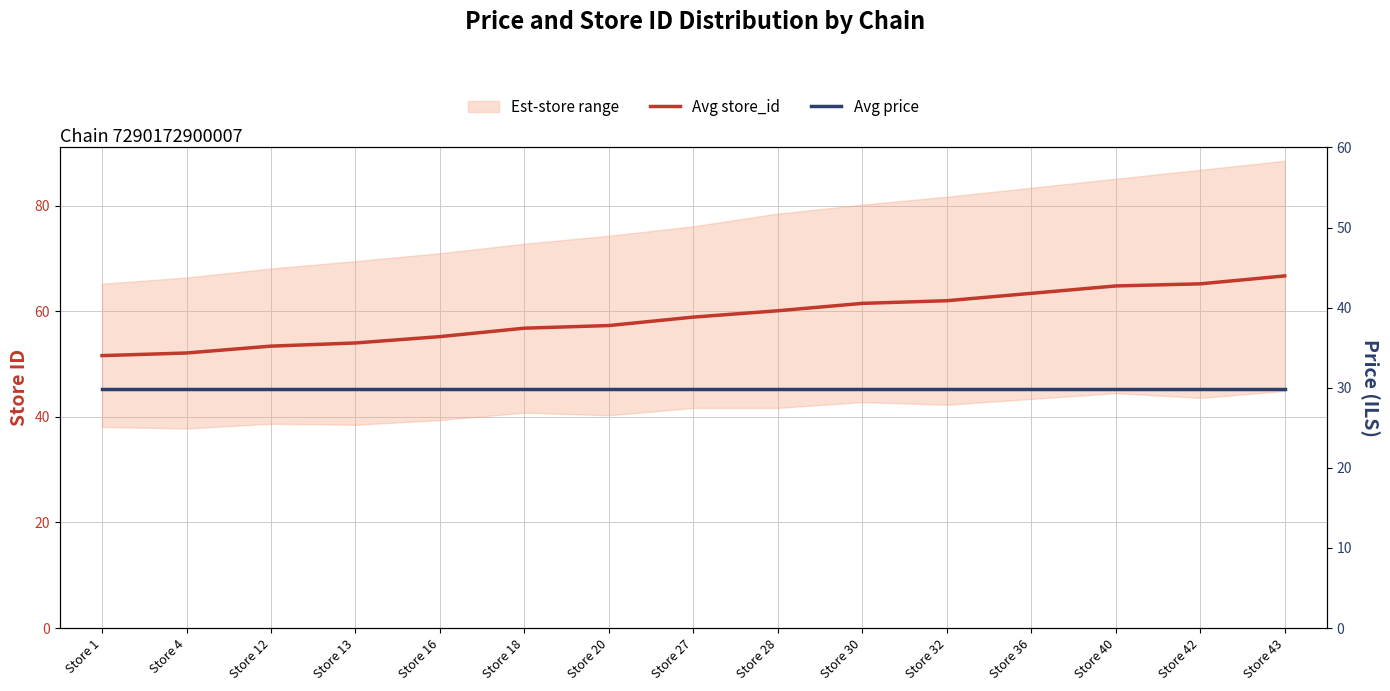

Which series has the largest range (max minus min)?

Avg store_id